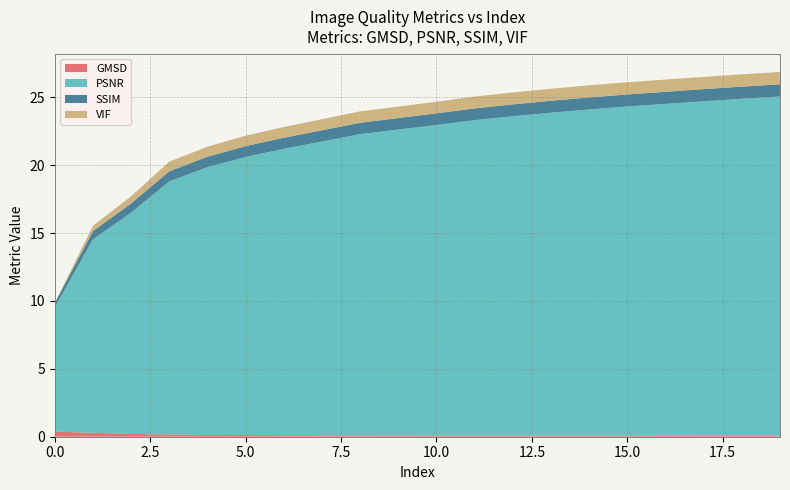

Reading left to right, transcribe all the data shown in this chart.

GMSD: 0=0.4	1=0.3	2=0.2	3=0.2	4=0.1	5=0.1	6=0.1	7=0.1	8=0.1	9=0.1	10=0.1	11=0.1	12=0.1	13=0.1	14=0.1	15=0.1	16=0.1	17=0.1	18=0.1	19=0.1
PSNR: 0=9.2	1=14.2	2=16.3	3=18.6	4=19.7	5=20.5	6=21.1	7=21.6	8=22.2	9=22.5	10=22.9	11=23.2	12=23.5	13=23.8	14=24.0	15=24.2	16=24.4	17=24.6	18=24.8	19=25.0
SSIM: 0=0.3	1=0.6	2=0.7	3=0.7	4=0.8	5=0.8	6=0.8	7=0.8	8=0.8	9=0.8	10=0.9	11=0.9	12=0.9	13=0.9	14=0.9	15=0.9	16=0.9	17=0.9	18=0.9	19=0.9
VIF: 0=0.0	1=0.4	2=0.5	3=0.7	4=0.7	5=0.8	6=0.8	7=0.8	8=0.8	9=0.8	10=0.9	11=0.9	12=0.9	13=0.9	14=0.9	15=0.9	16=0.9	17=0.9	18=0.9	19=0.9